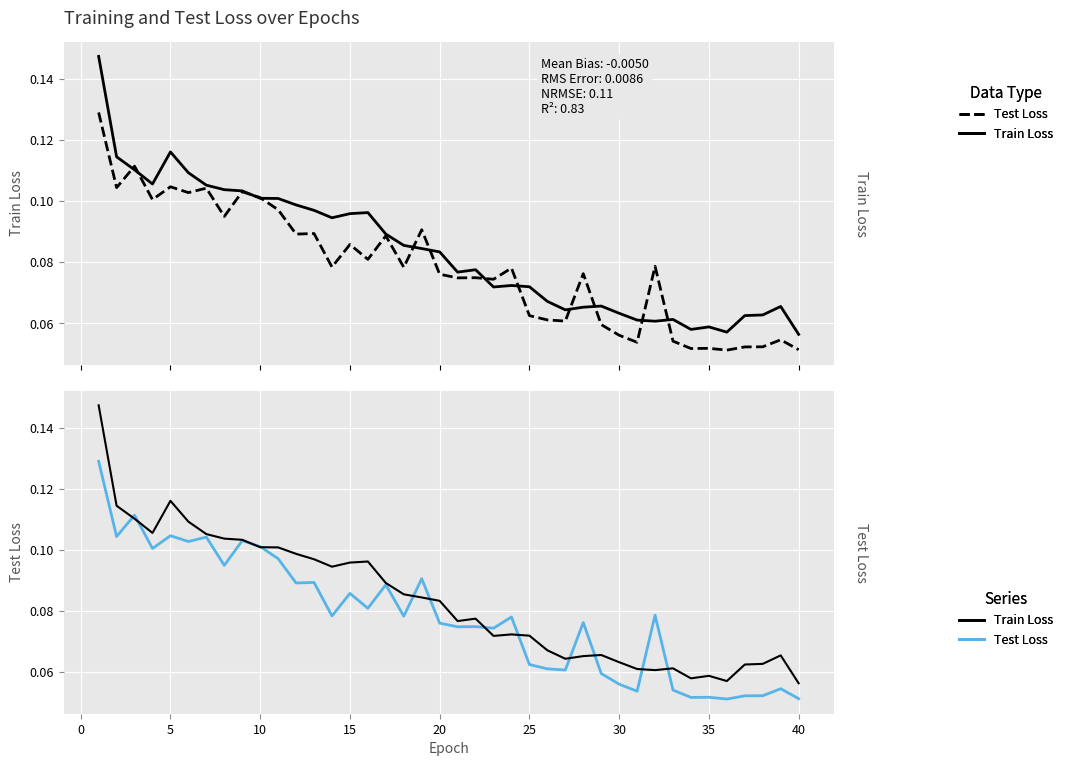

How many interior local valleys does the Test Loss series have?

14